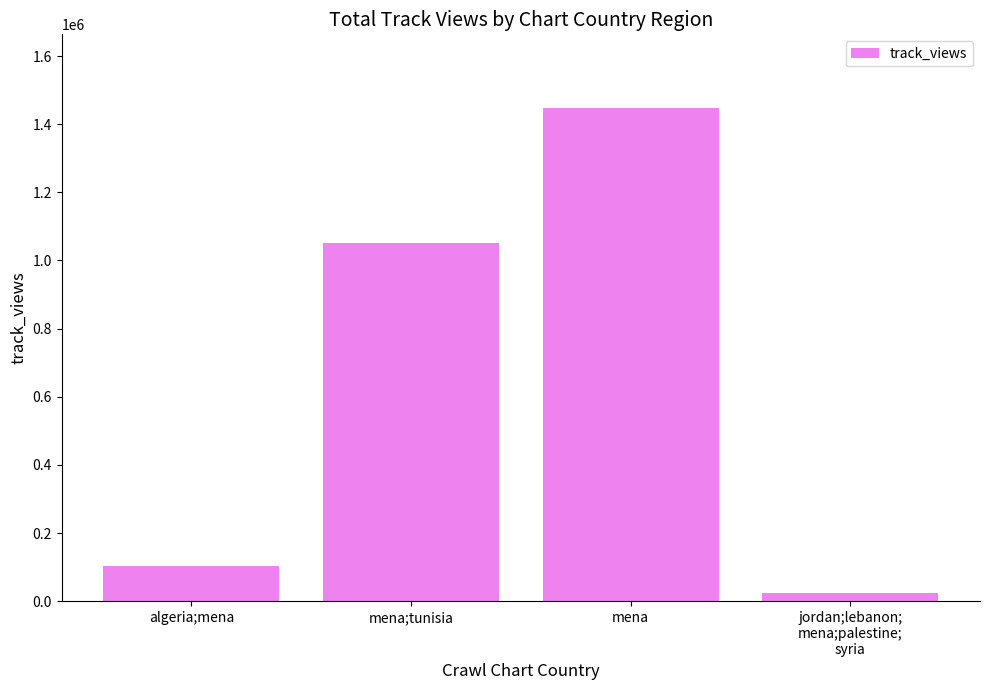

What is the sum of all values?

2623749